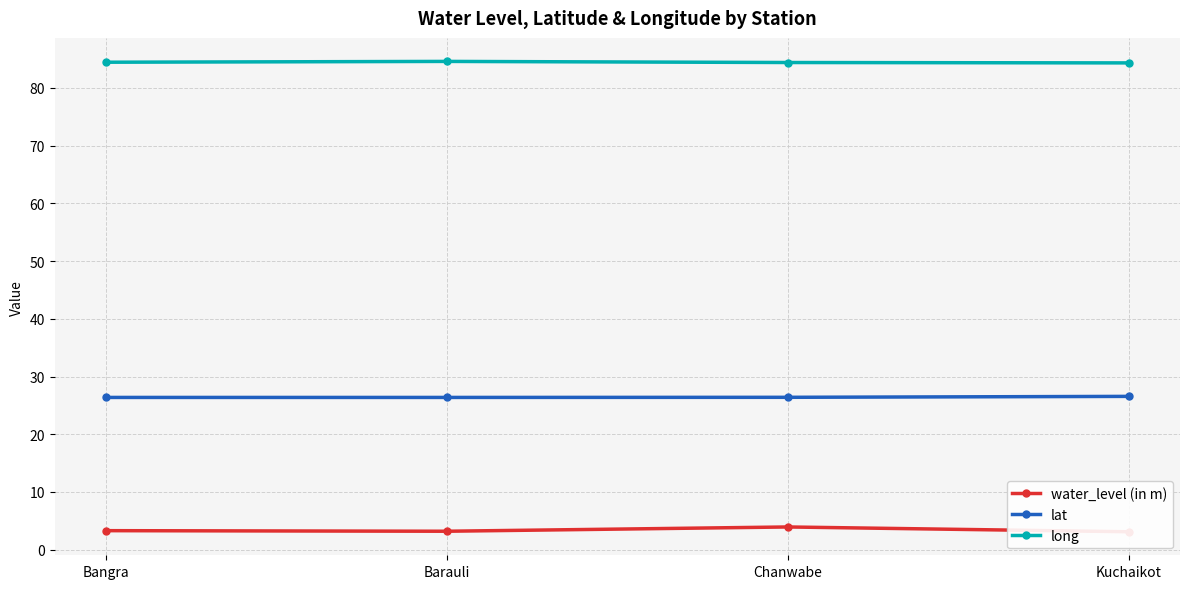

True or false: long and water_level (in m) intersect in this chart.

False